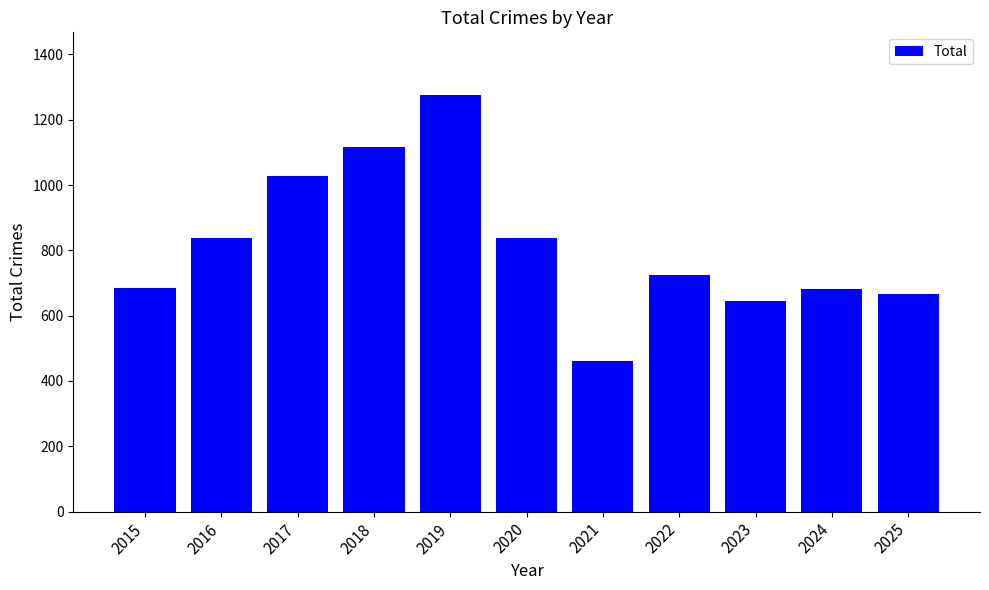

Which category has the highest value across all series?

2019